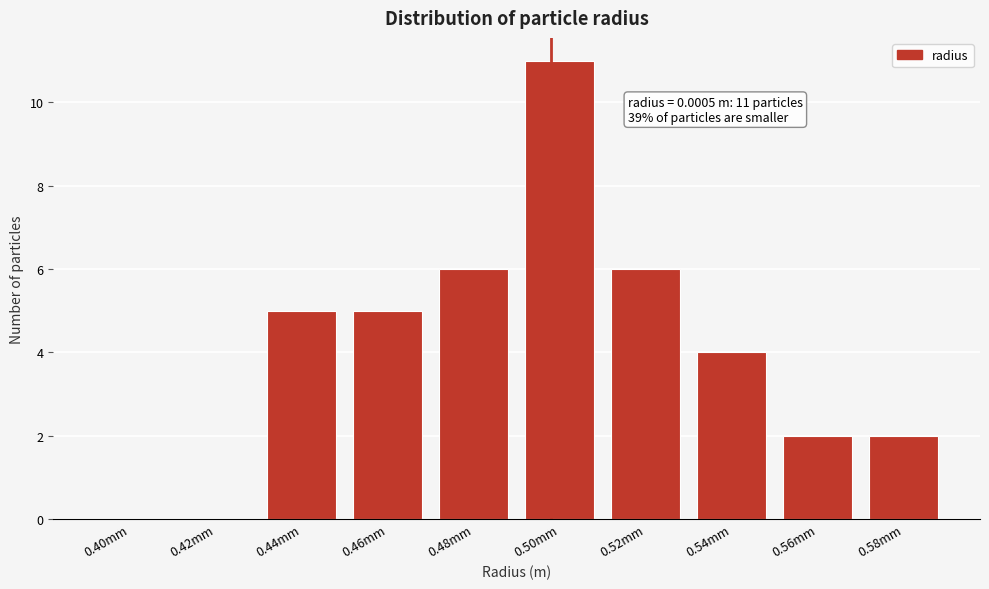

Reading left to right, list all the values displayed in this chart.

0.40mm=0	0.42mm=0	0.44mm=5	0.46mm=5	0.48mm=6	0.50mm=11	0.52mm=6	0.54mm=4	0.56mm=2	0.58mm=2